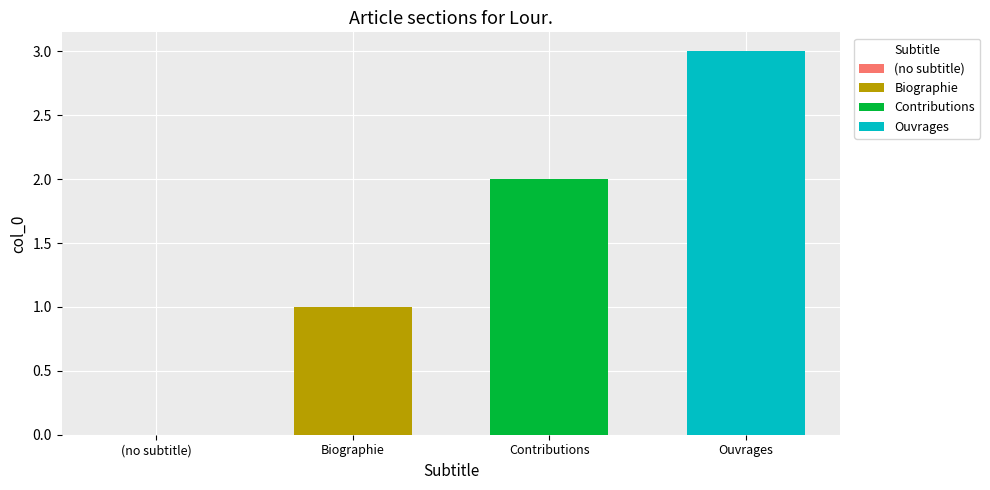

The value of Ouvrages at Contributions is 1. True or false?

False